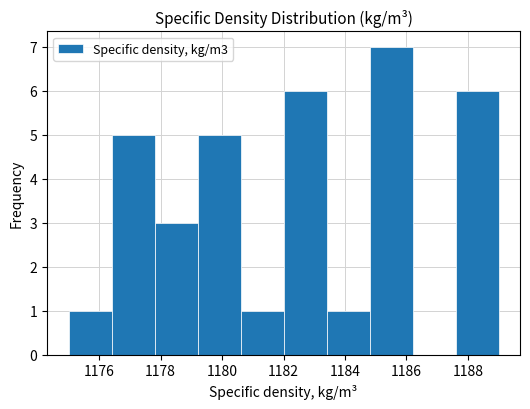

Reading left to right, transcribe this chart: for each bar, give the range it covers on the x-axis and its height. The values are not printed on the chart, so give them approximately, as read against the axis.

1175.0 to 1176.4: 1
1176.4 to 1177.8: 5
1177.8 to 1179.2: 3
1179.2 to 1180.6: 5
1180.6 to 1182.0: 1
1182.0 to 1183.4: 6
1183.4 to 1184.8: 1
1184.8 to 1186.2: 7
1186.2 to 1187.6: 0
1187.6 to 1189.0: 6